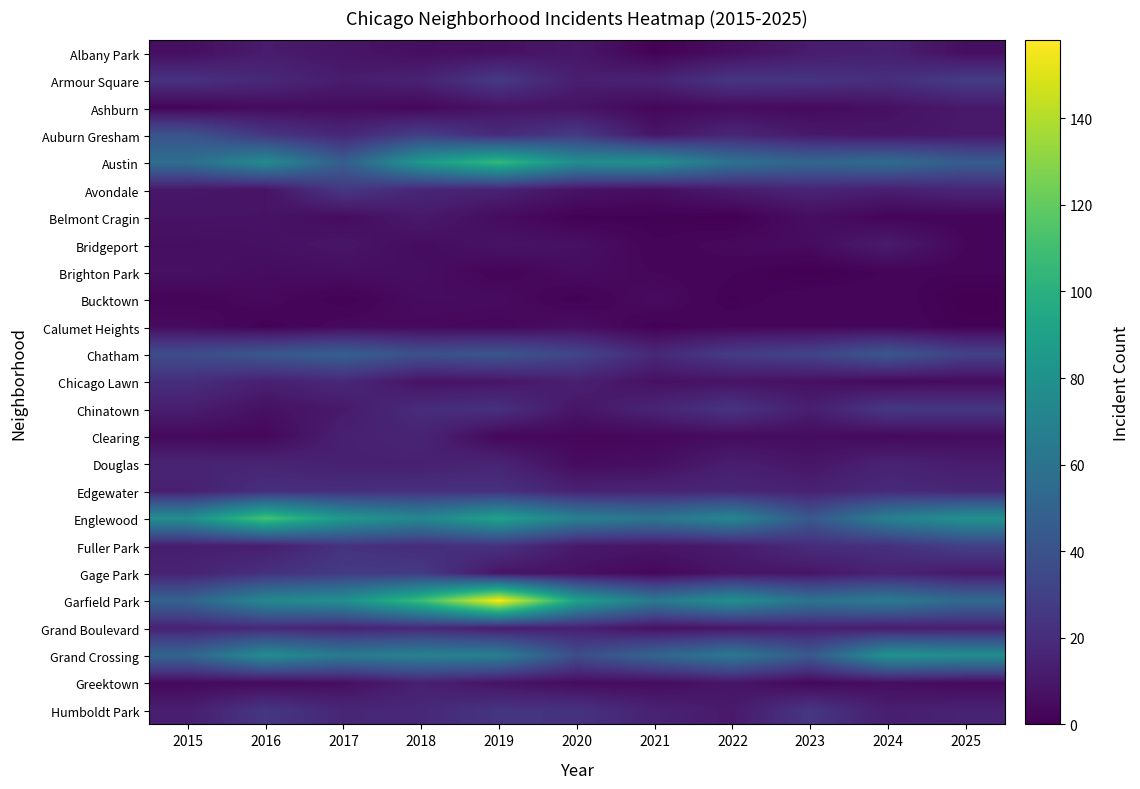

Which label corresponds to the largest value in the chart?

2019